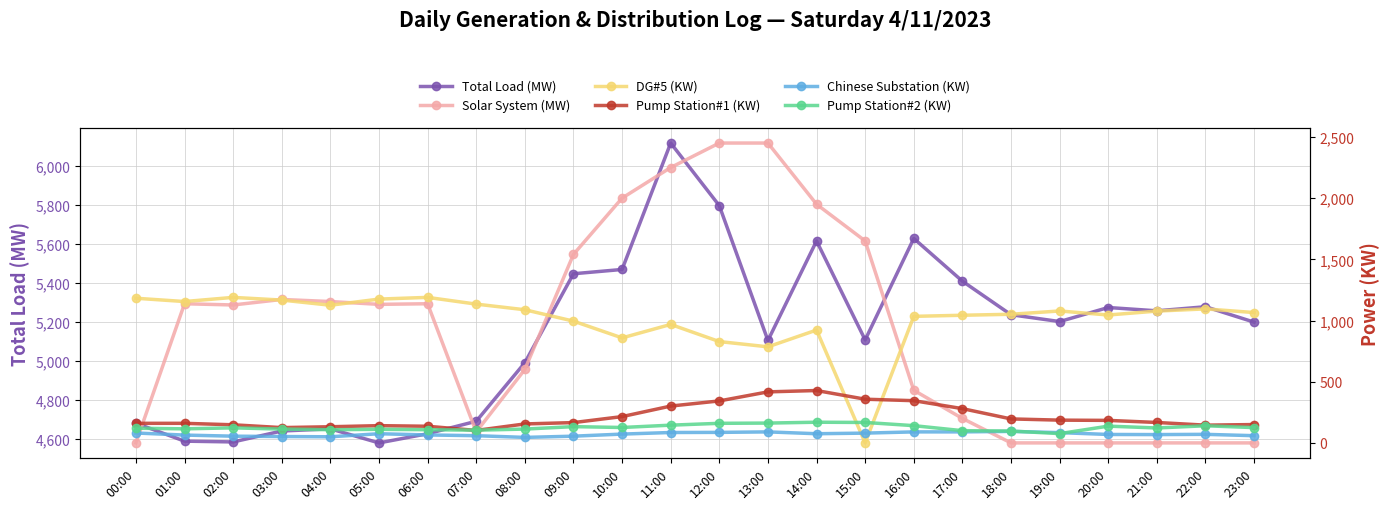

At how many categories does at least one series exceed 3344?

24